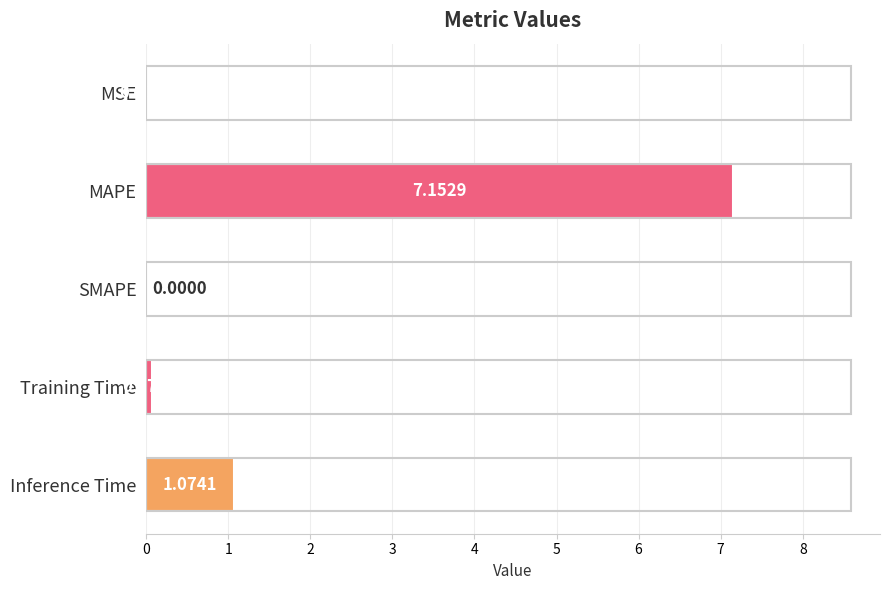

At which category does the chart reach its peak across all series?

MAPE